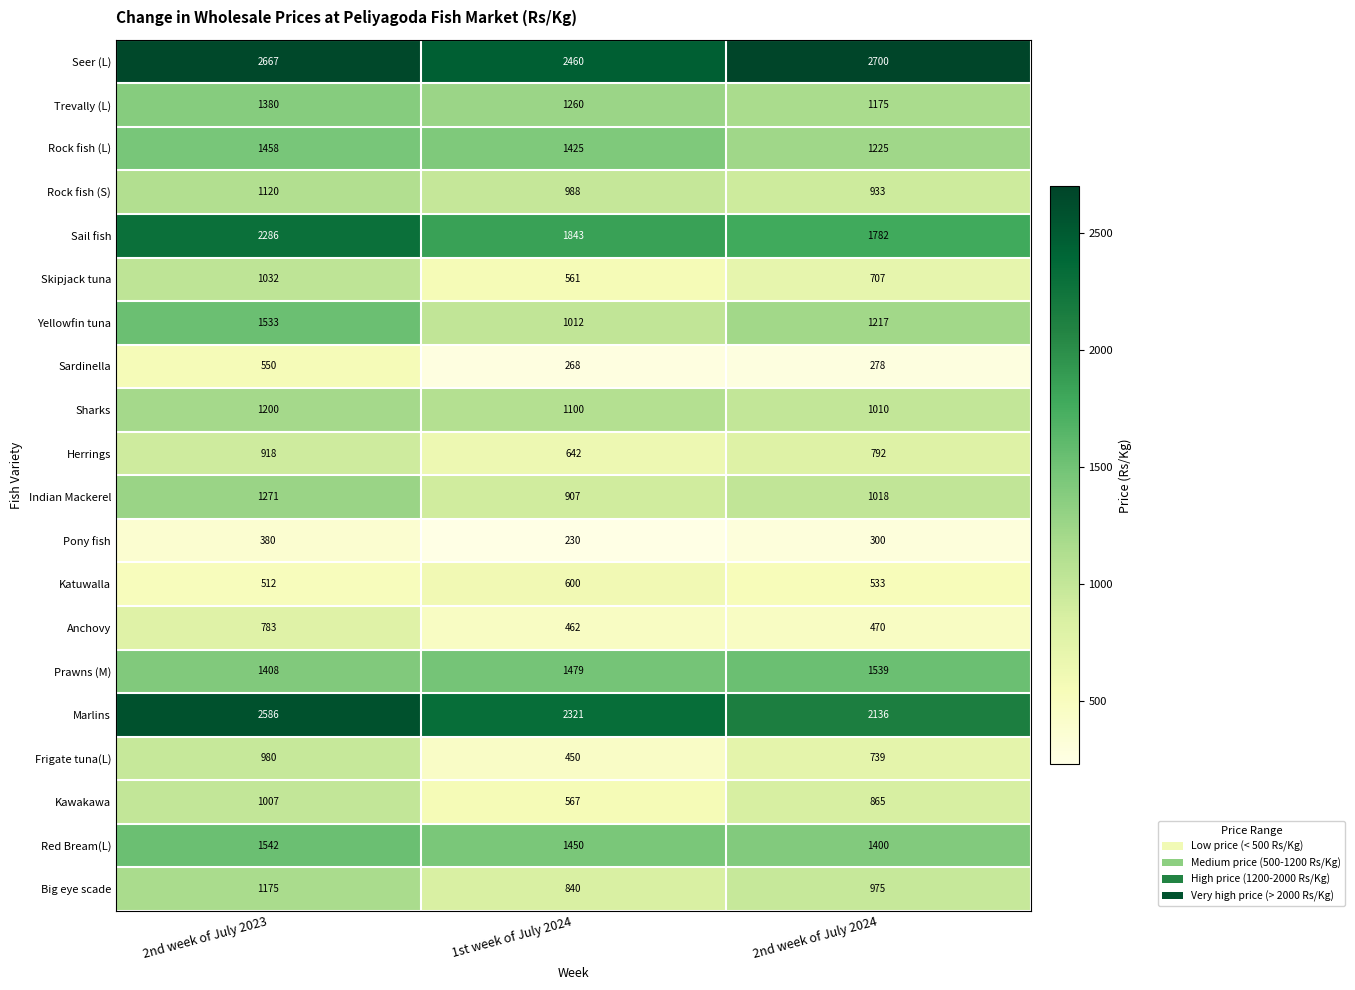

True or false: Anchovy has a value of 470 at 2nd week of July 2024.

True